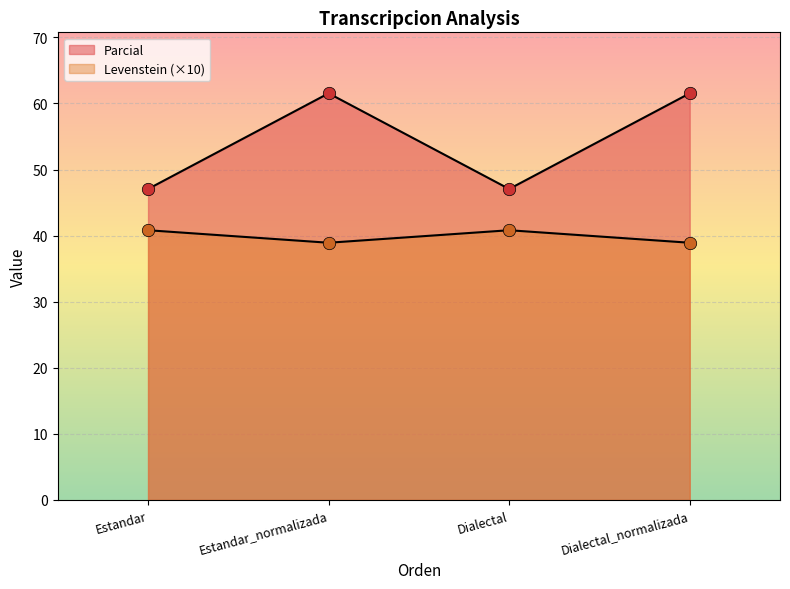

Which series reaches the minimum Y coordinate?

Parcial